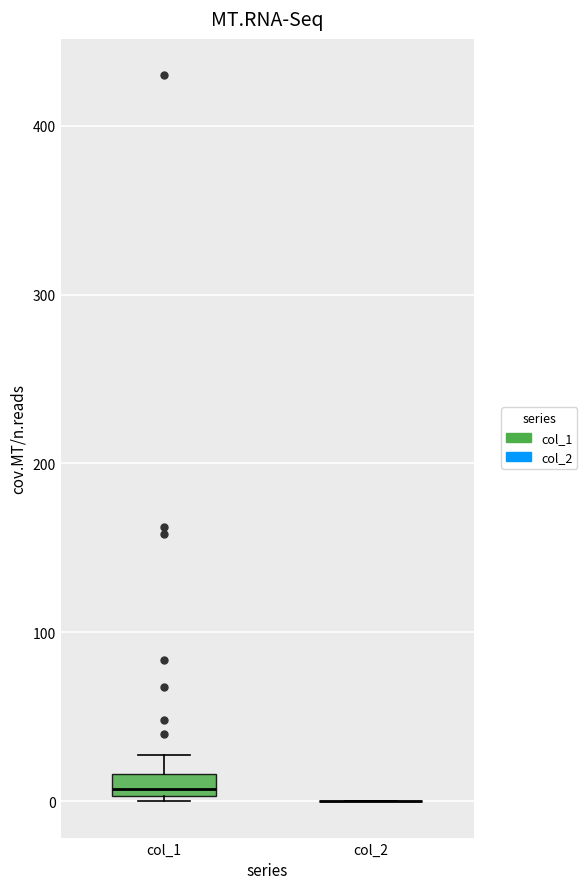

Which box is the tallest, from its lower edge to its upper edge?

col_1